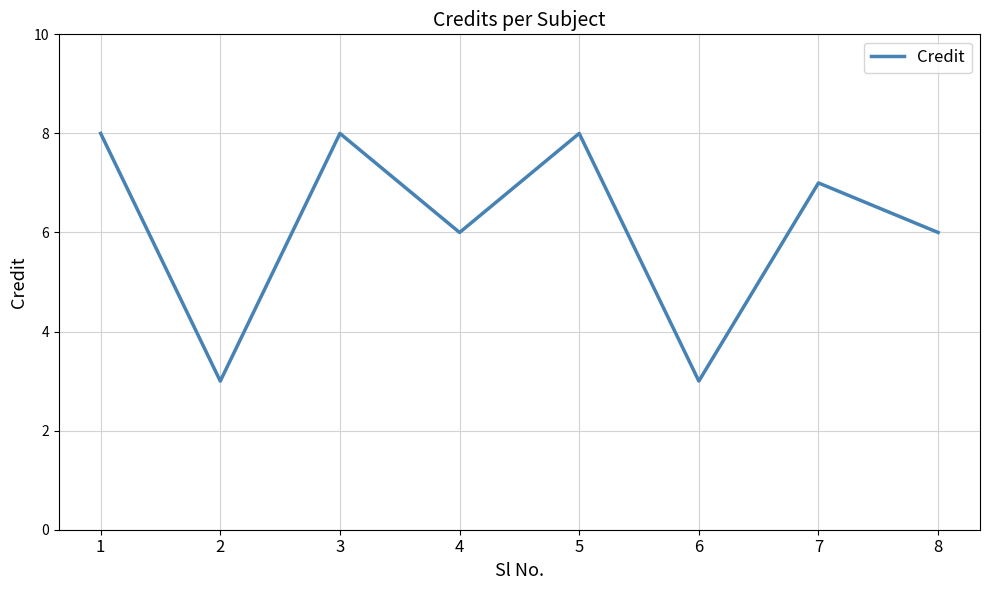

Is it true that the value at 3 is 8?

True